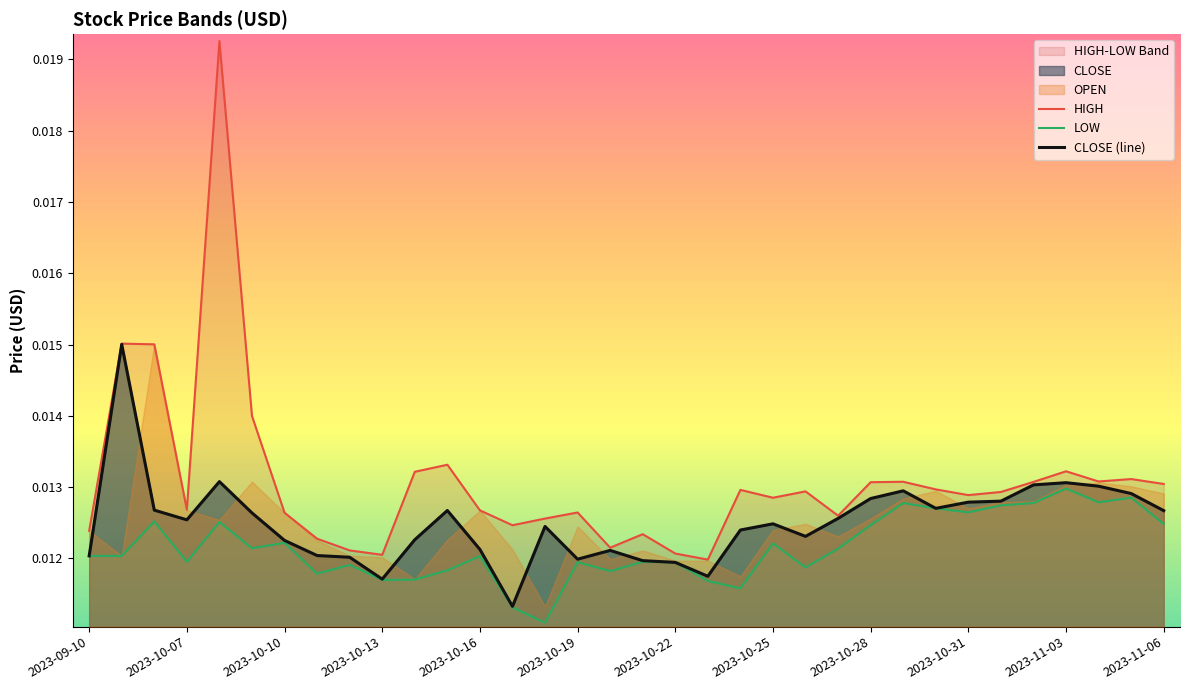

At which category does CLOSE (line) reach its first local valley?

2023-10-07